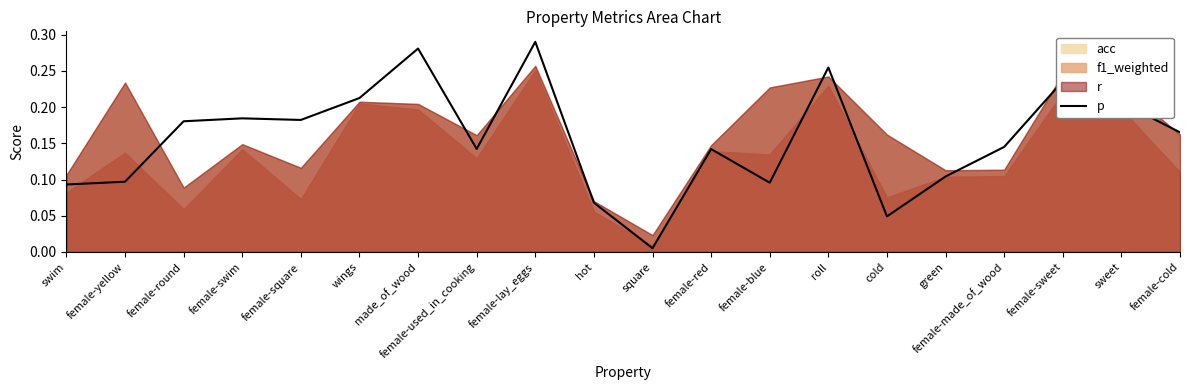

The chart shows a value of 0.1 at female-yellow. True or false?

True